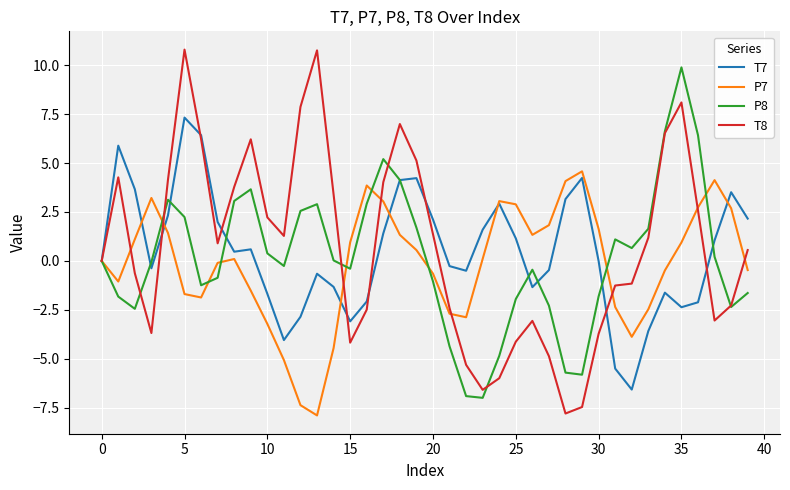

What is the maximum value for T8?

10.8